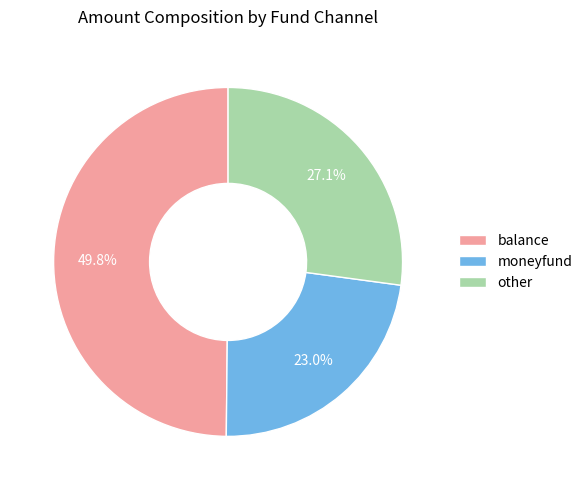

How many segments does this pie chart have?

3